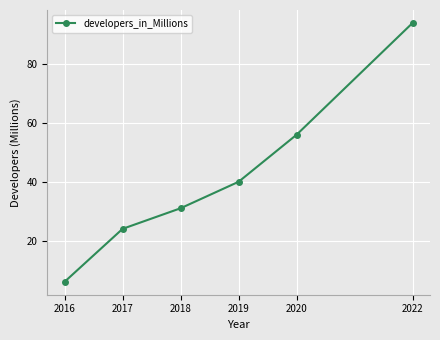

True or false: the data shows 40 at 2019.

True